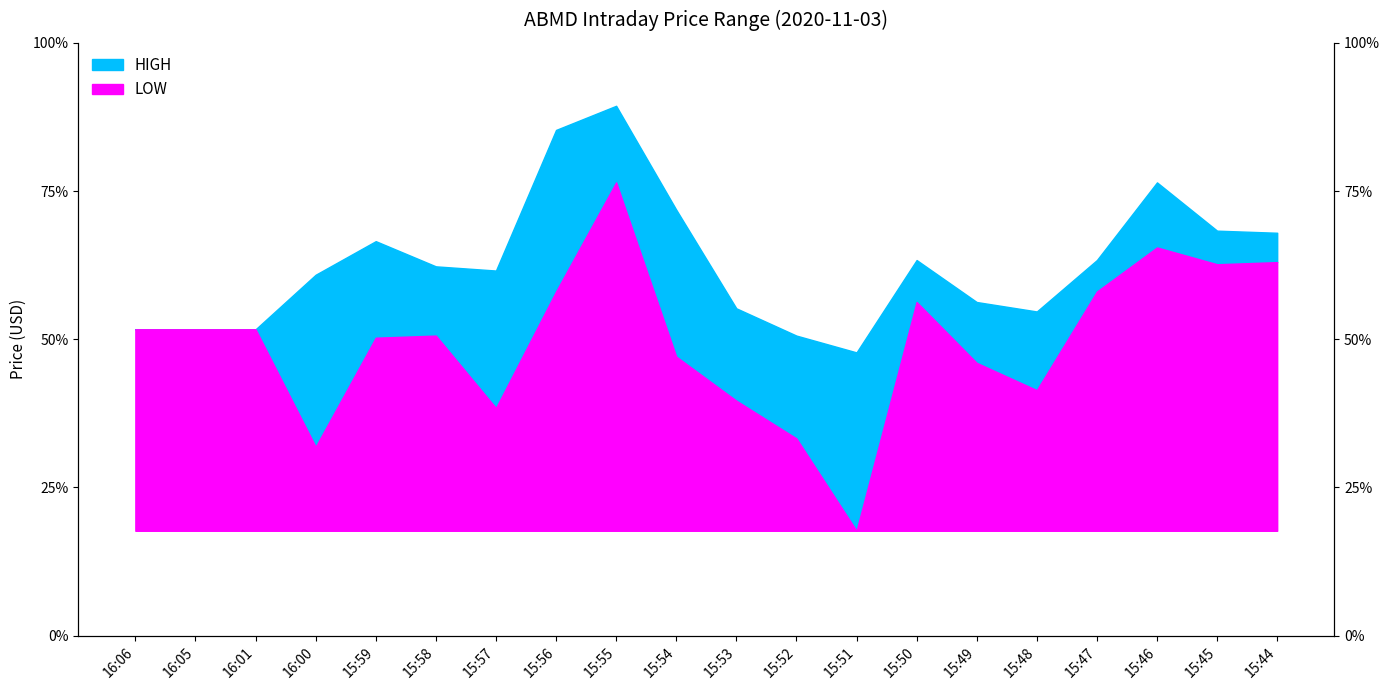

Where is the first local minimum for HIGH?

15:57